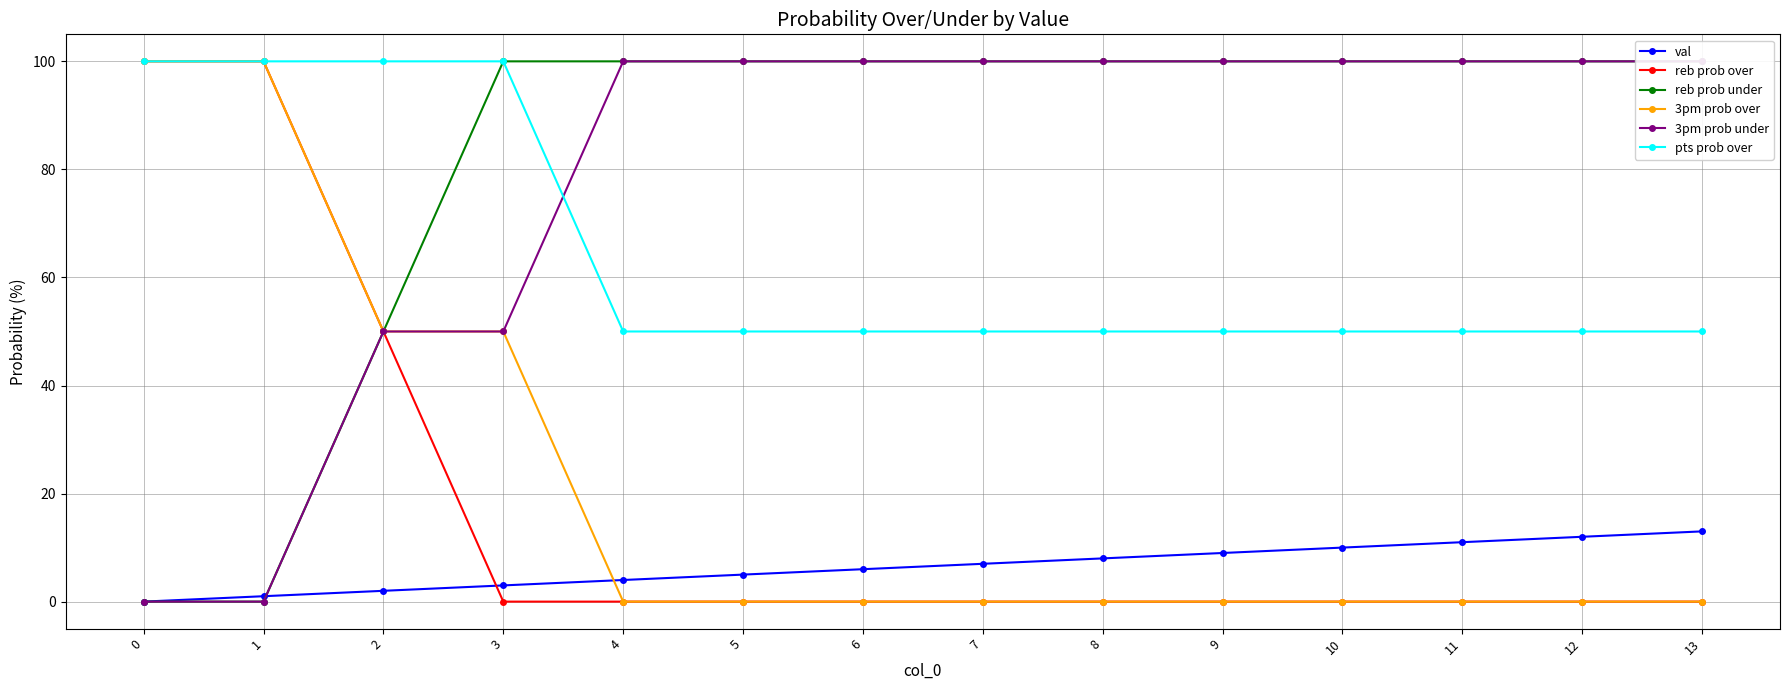

What is the spread (max minus min) of values at 0?

100